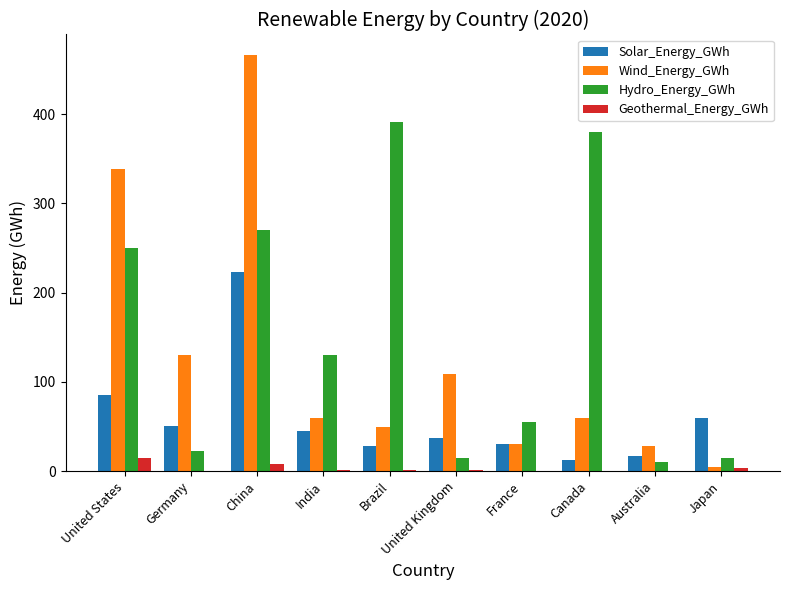

Which series changed the most between Brazil and Australia?

Hydro_Energy_GWh